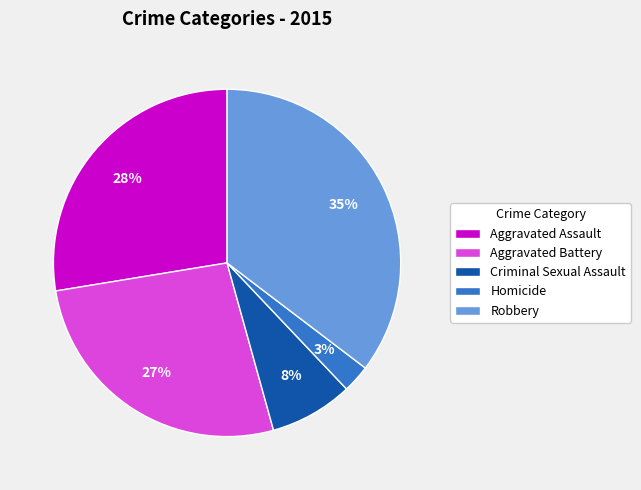

Which category has the smallest portion of the pie?

Homicide